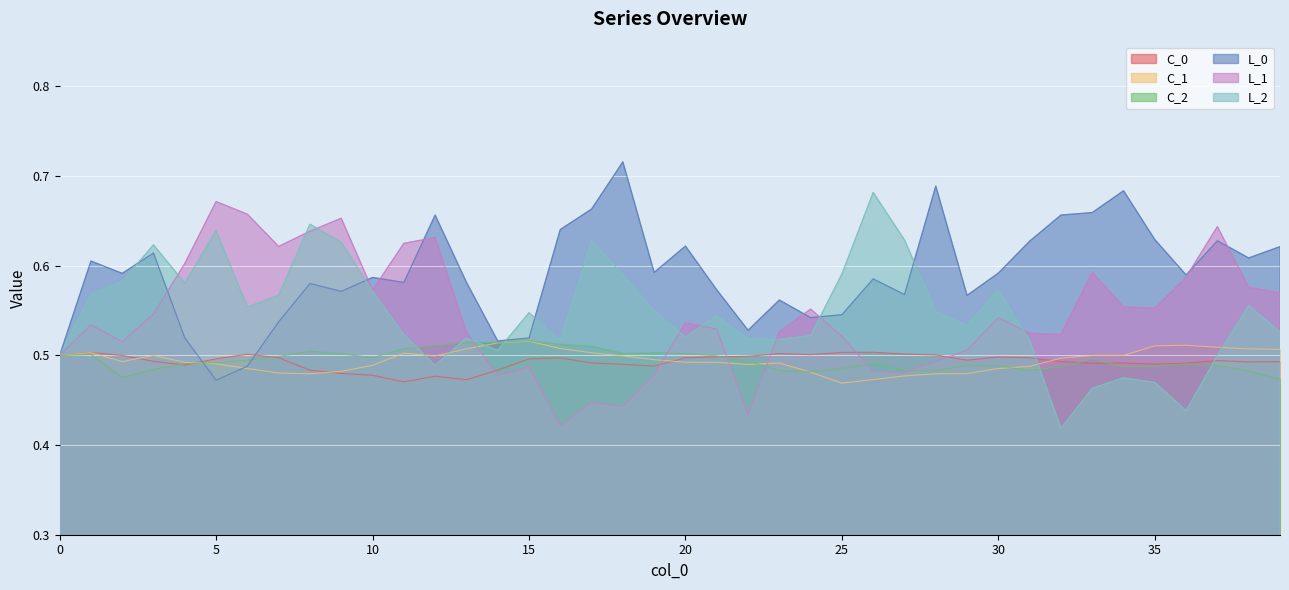

Rank the series by their maximum value, from lowest to highest.

C_0, C_1, C_2, L_1, L_2, L_0